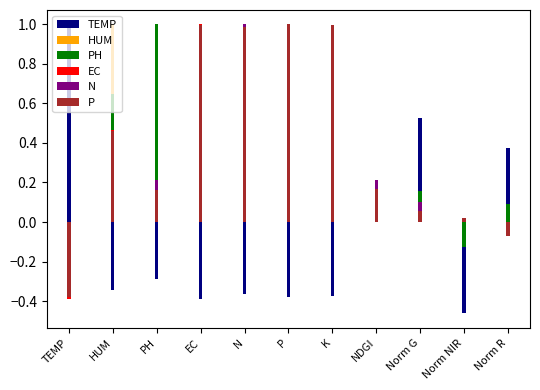

The value of EC at Norm G is 0.1. True or false?

True